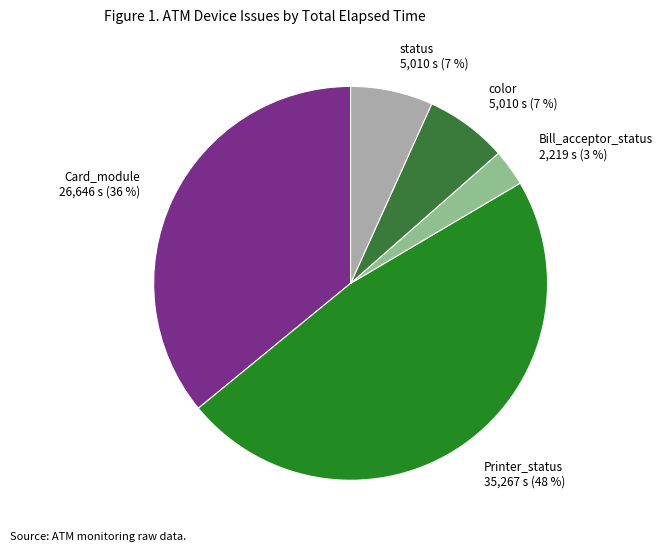

Is there any slice that represents more than half of the pie?

No